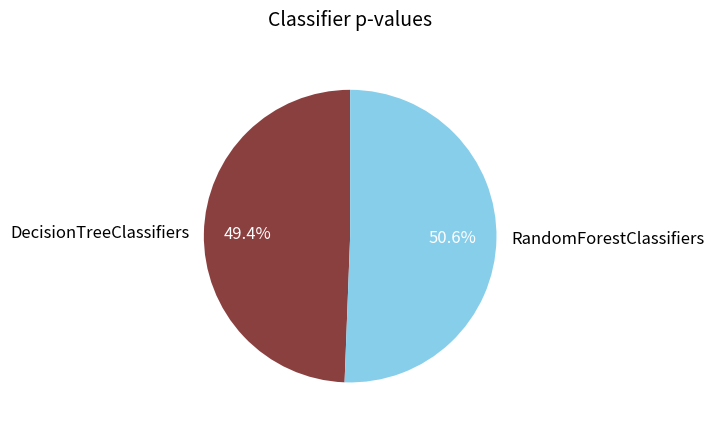

Rank the categories by value from lowest to highest.

DecisionTreeClassifiers, RandomForestClassifiers